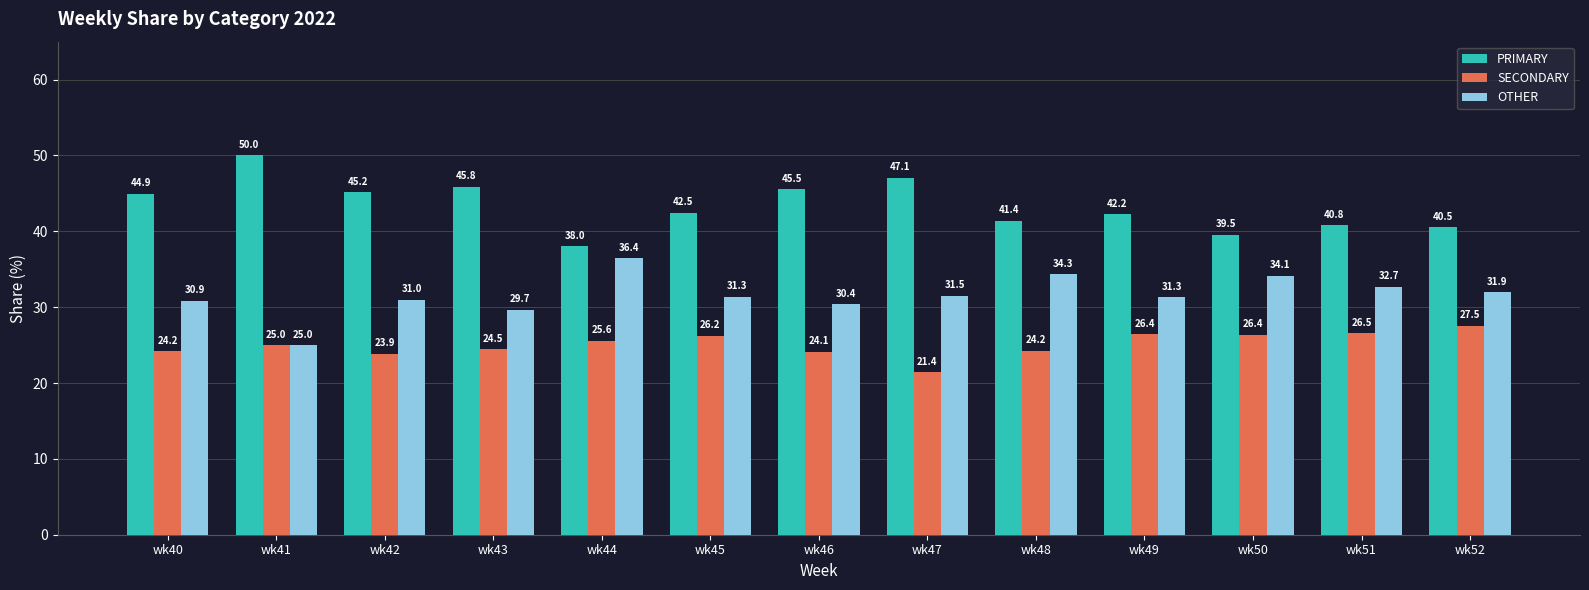

Which series changed the most between wk47 and wk49?

SECONDARY